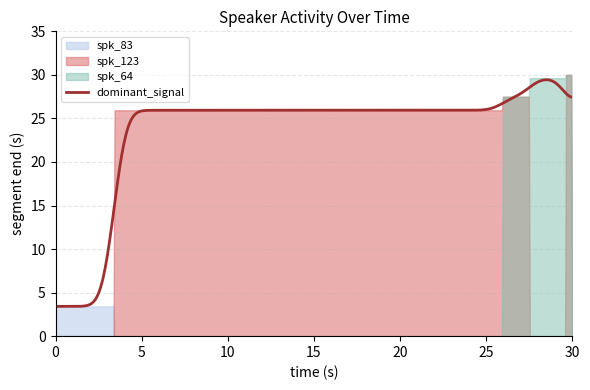

How many values in spk_83 are above zero?

1